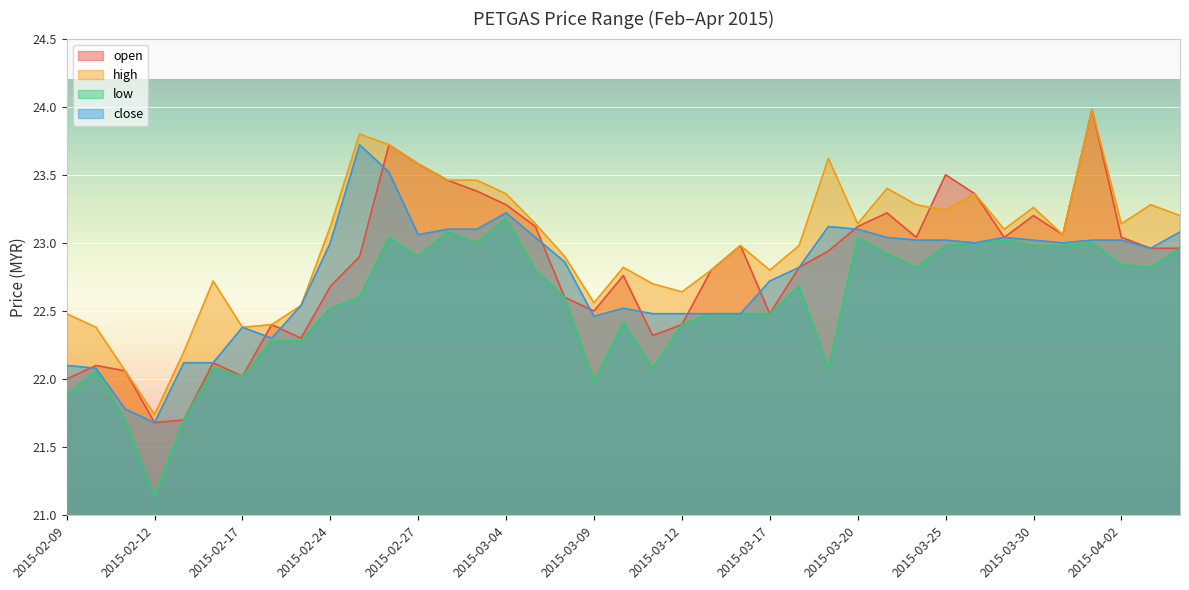

What position from the left is 2015-02-27?

13